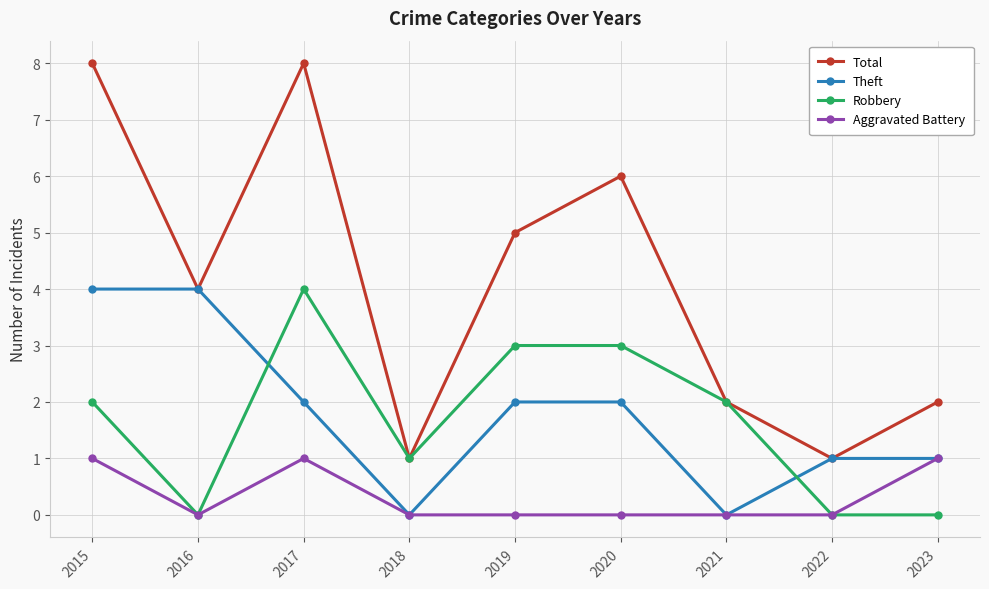

Between 2019 and 2022, which series saw the biggest shift?

Total